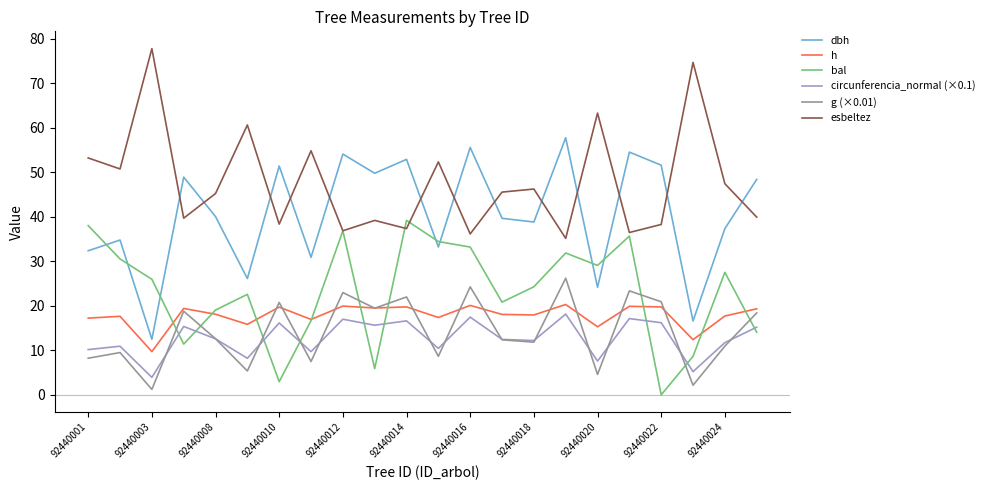

True or false: bal and dbh intersect in this chart.

True